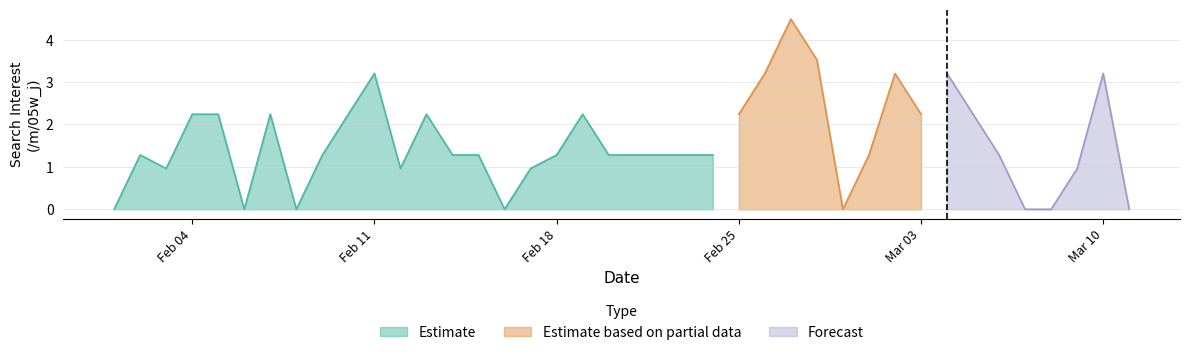

What is the maximum value for Estimate?

3.2